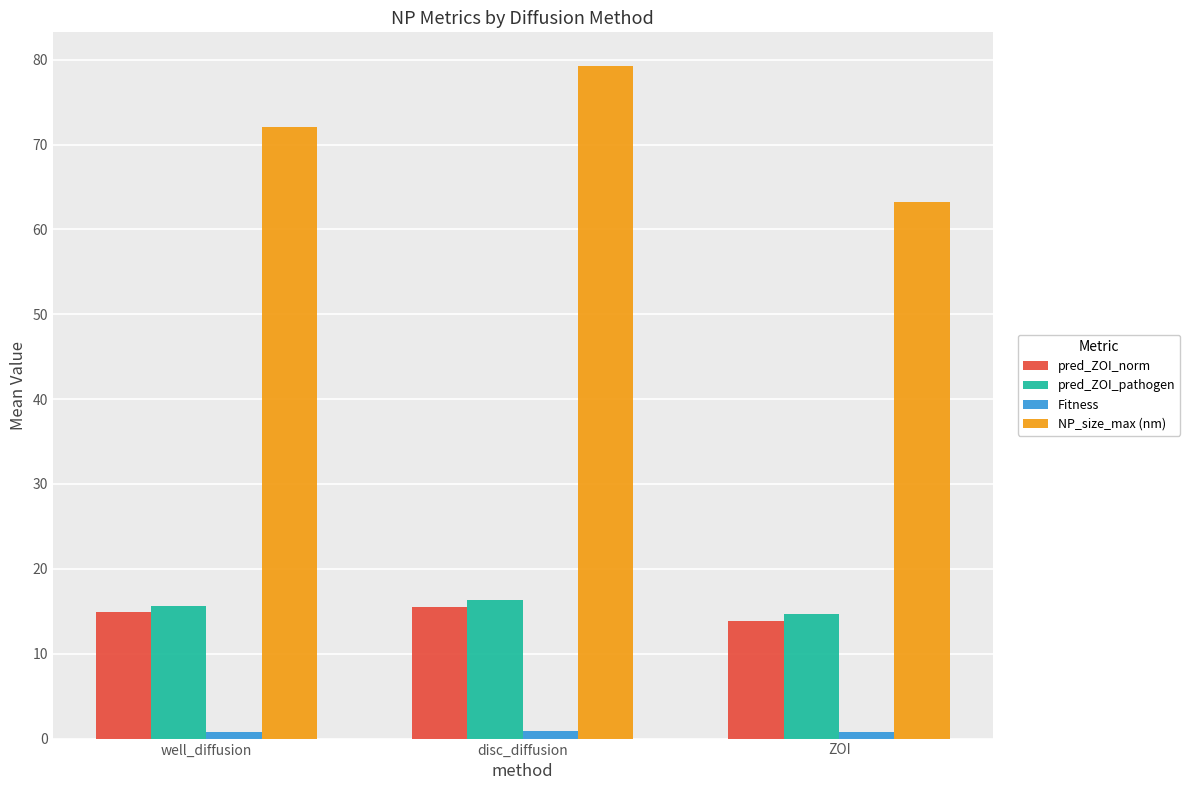

What value does the pred_ZOI_norm series have at well_diffusion?

14.9